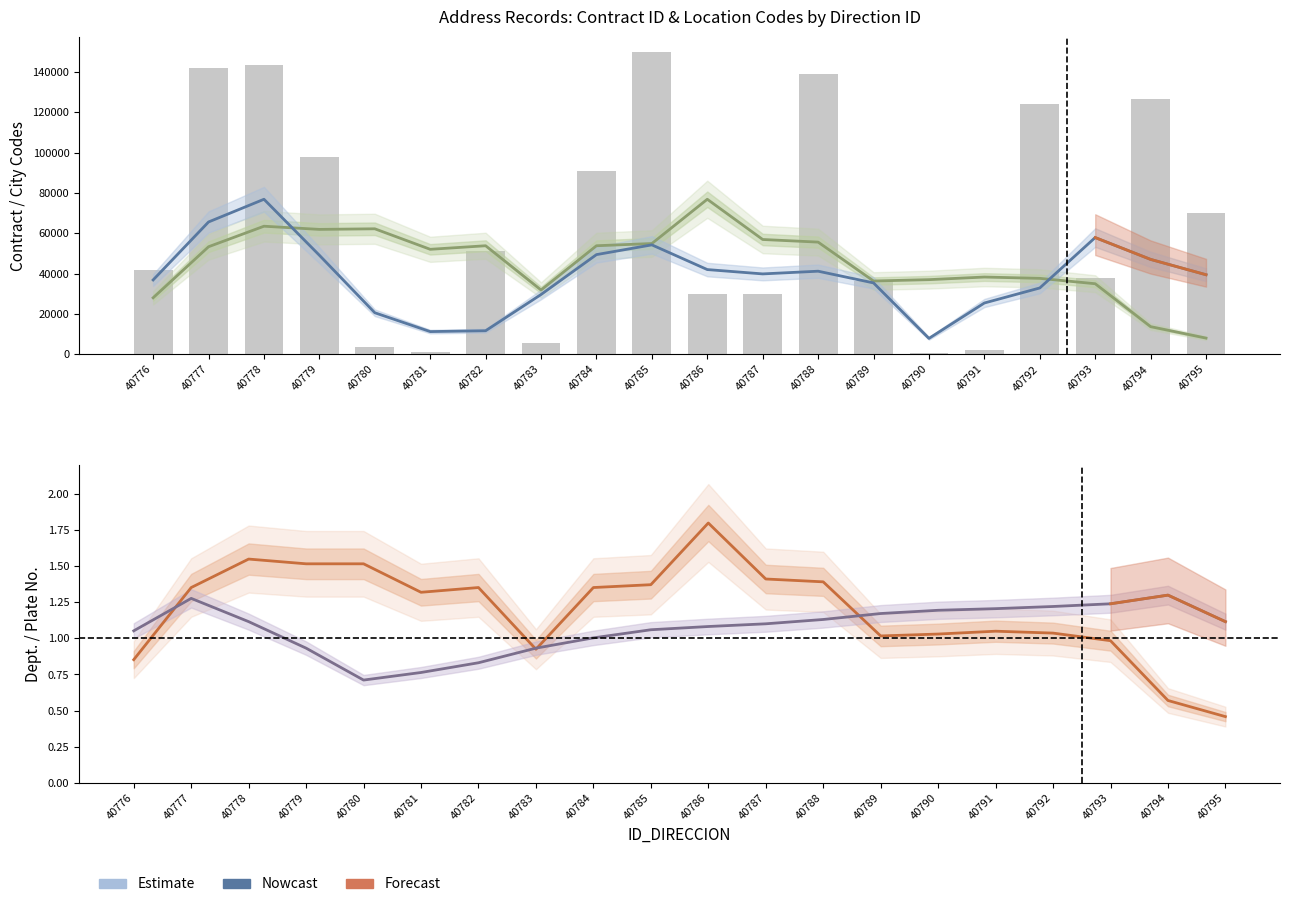

The ID_DEPARTAMENTO series shows 114 at 40780. True or false?

False